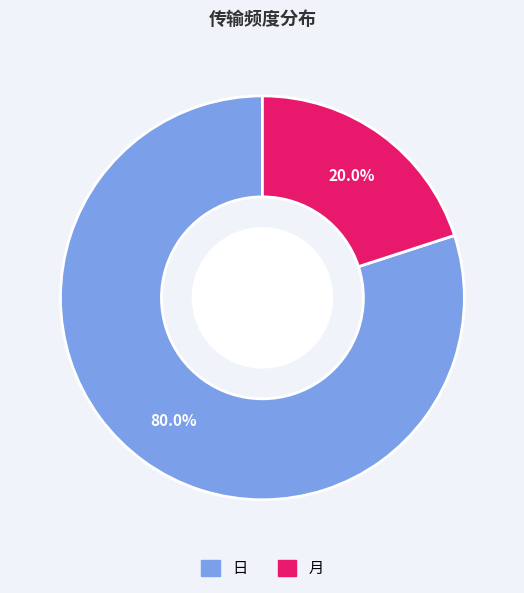

Does 月 account for over 50% of the chart?

No